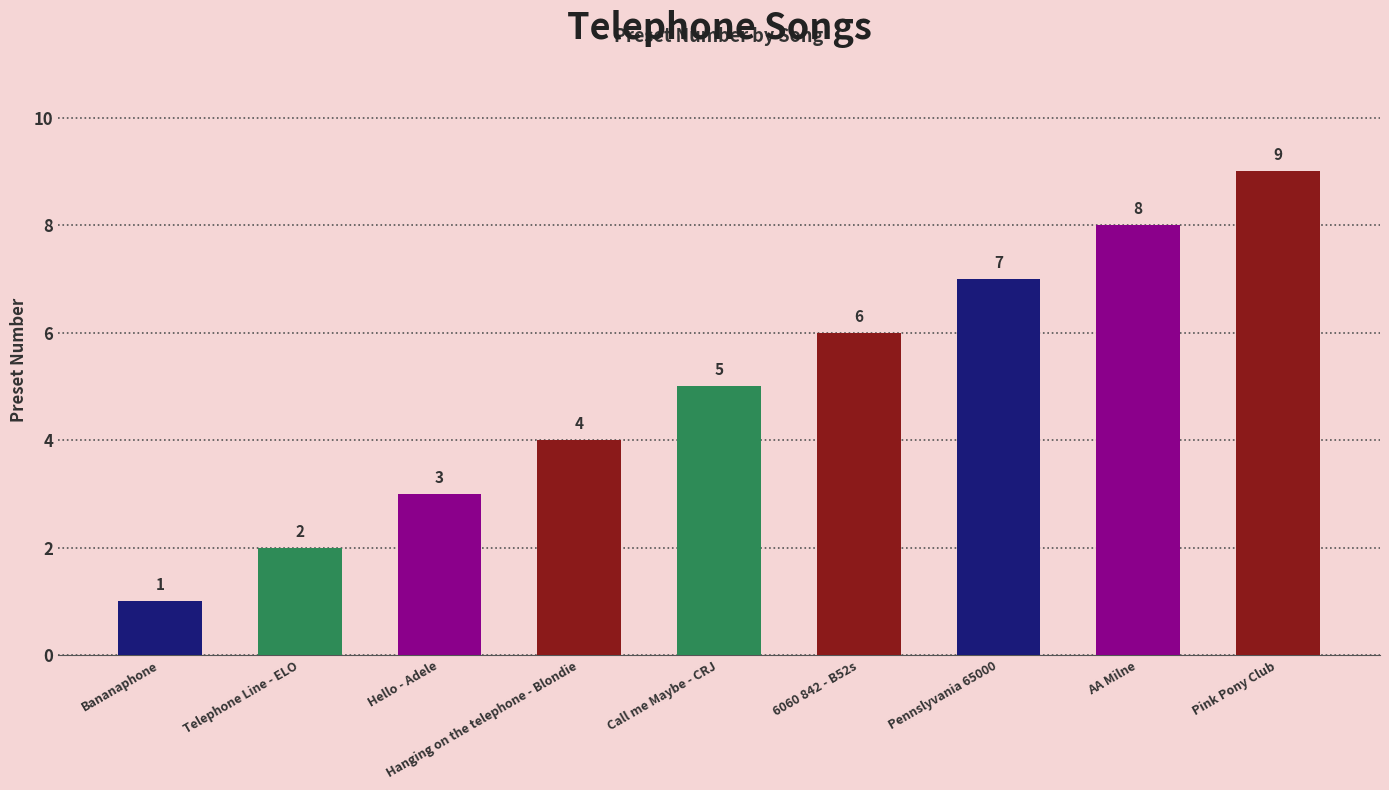

List the labels in order of value, smallest first.

Bananaphone, Telephone Line - ELO, Hello - Adele, Hanging on the telephone - Blondie, Call me Maybe - CRJ, 6060 842 - B52s, Pennslyvania 65000, AA Milne, Pink Pony Club